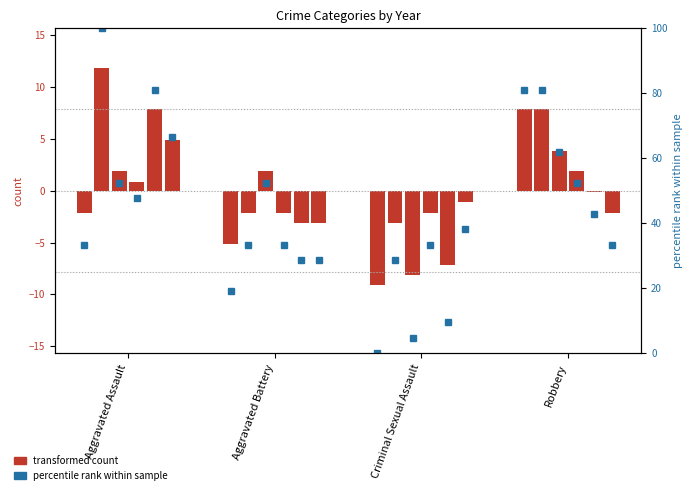

How many values in 2016 are above zero?

3